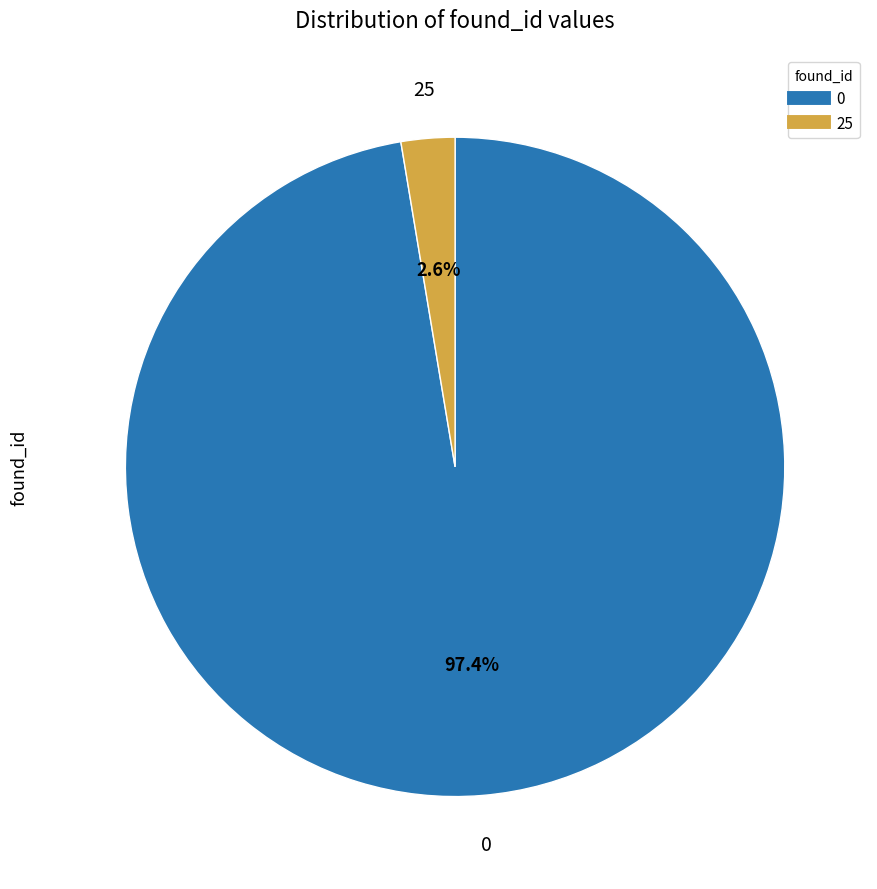

Count the number of slices in the pie.

2